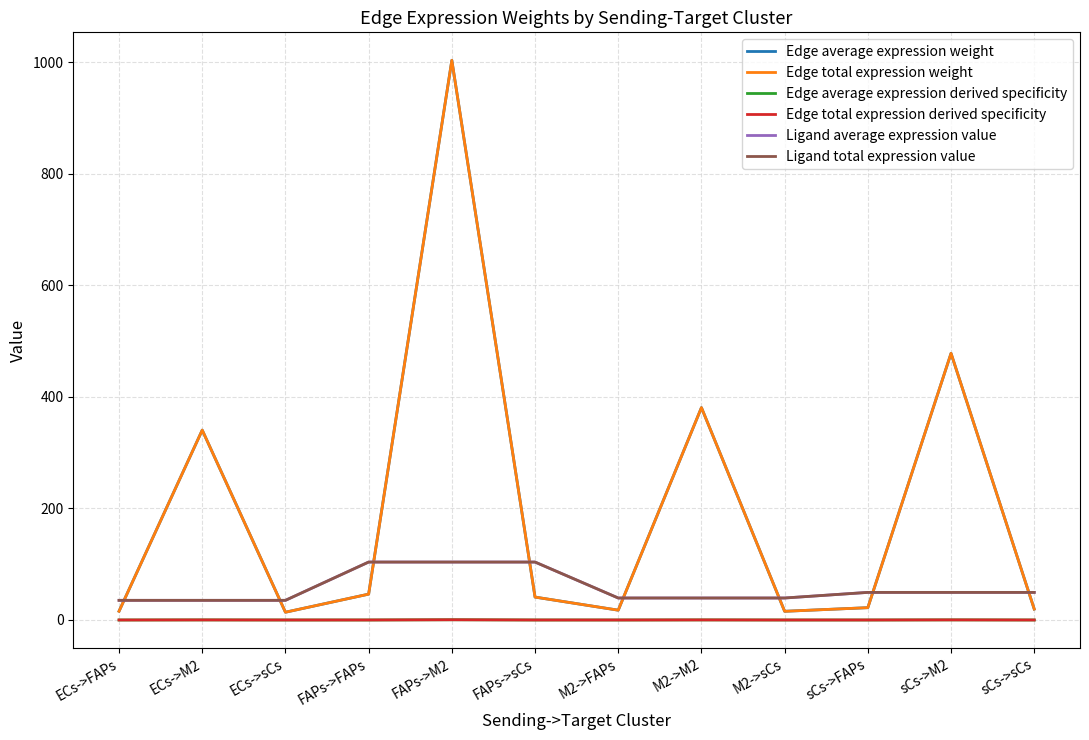

Does the chart have visible grid lines?

Yes